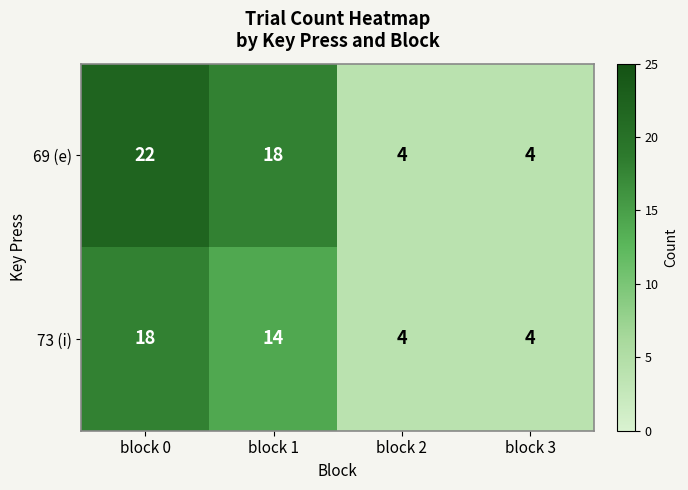

List the series in order of their overall mean, lowest first.

73 (i), 69 (e)